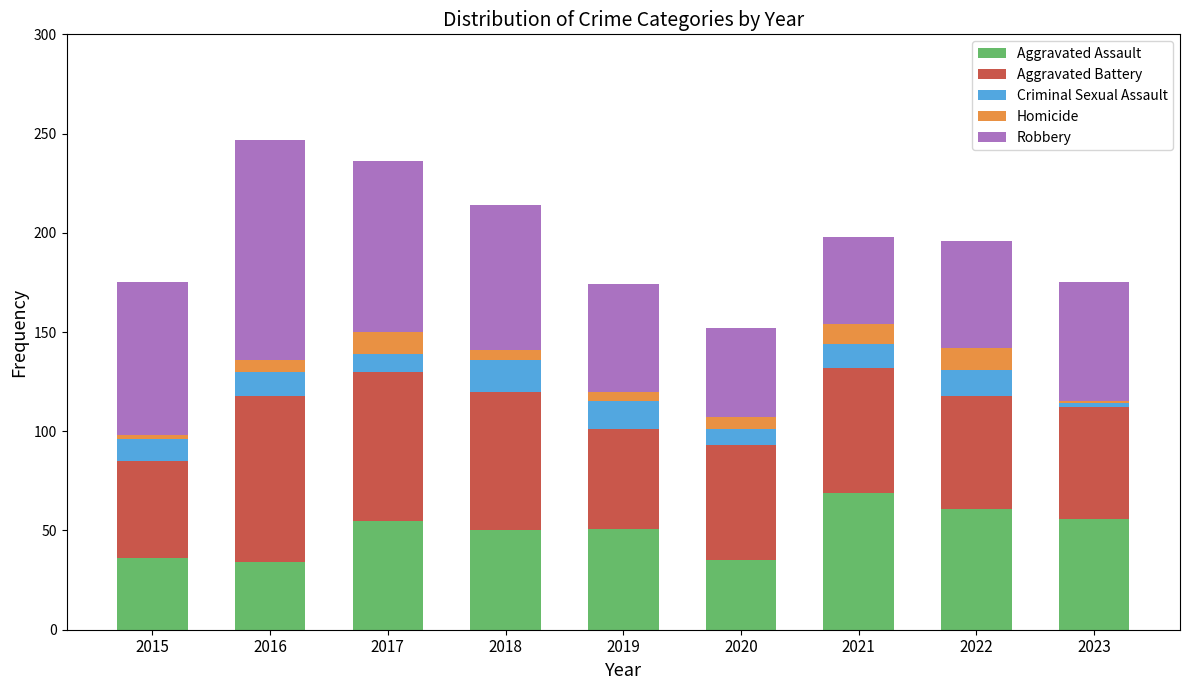

What is the difference between the maximum and second lowest values in the Aggravated Assault series?

34